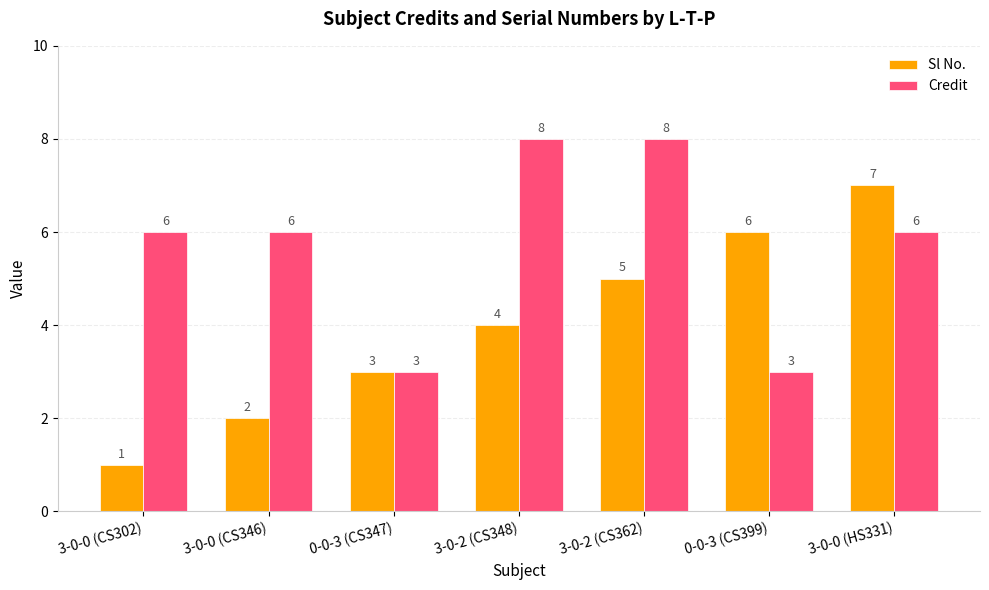

What is the average value of the Credit series?

6